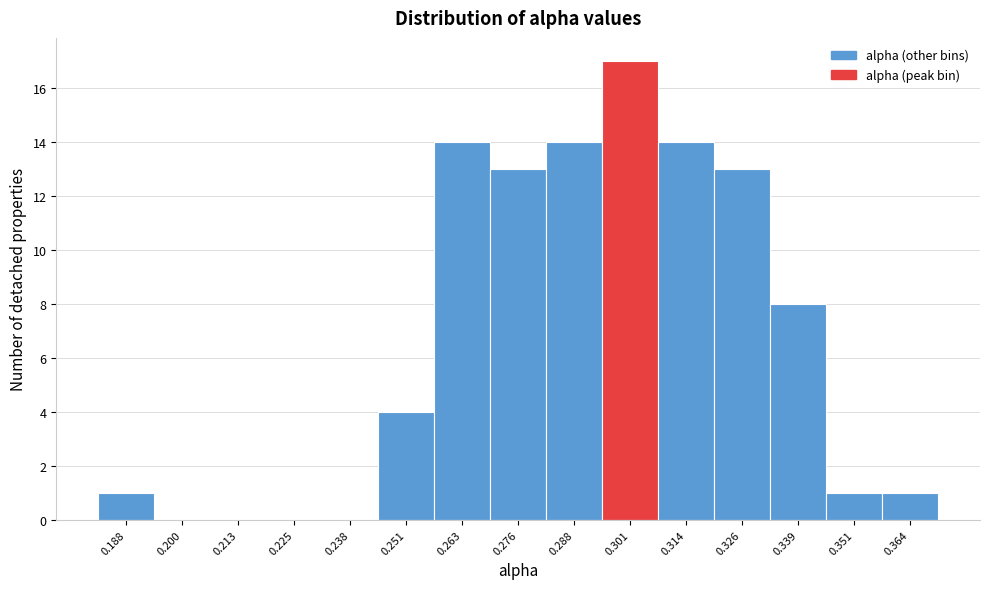

Reading right to left, transcribe all the data shown in this chart.

0.364=1	0.351=1	0.339=8	0.326=13	0.314=14	0.301=17	0.288=14	0.276=13	0.263=14	0.251=4	0.238=0	0.225=0	0.213=0	0.200=0	0.188=1